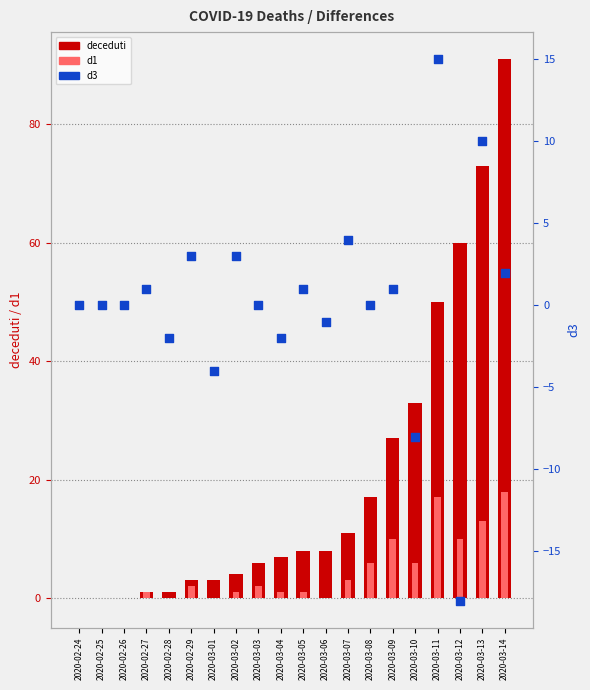

Which series contains the lowest Y value?

d3